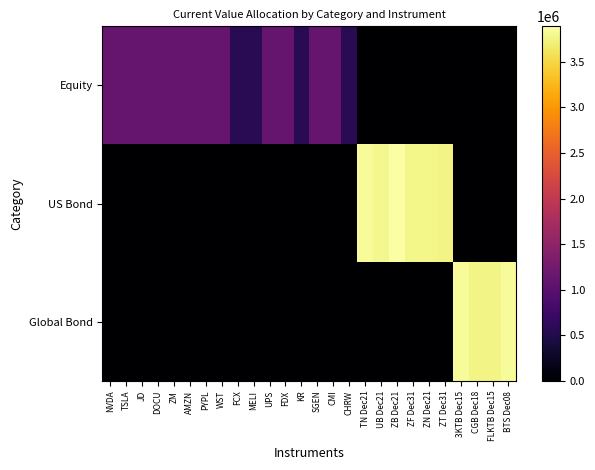

Which series has the largest range (max minus min)?

US Bond